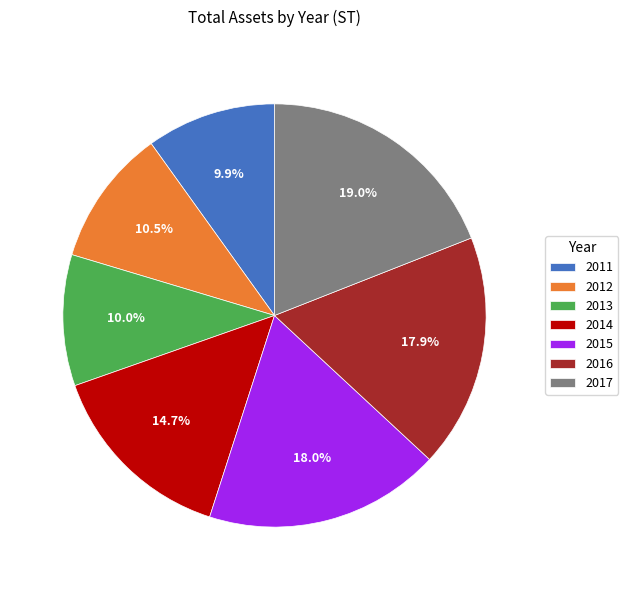

True or false: 2014 accounts for 22% of the total.

False